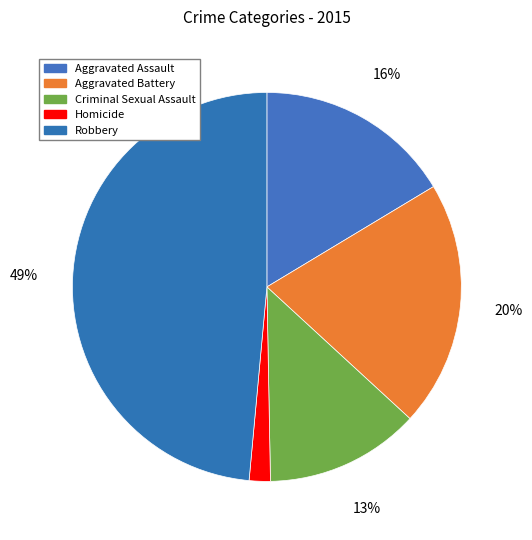

How many slices are in this pie chart?

5